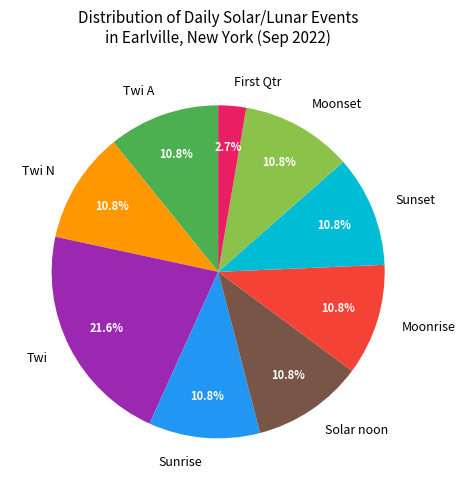

Count the number of slices in the pie.

9